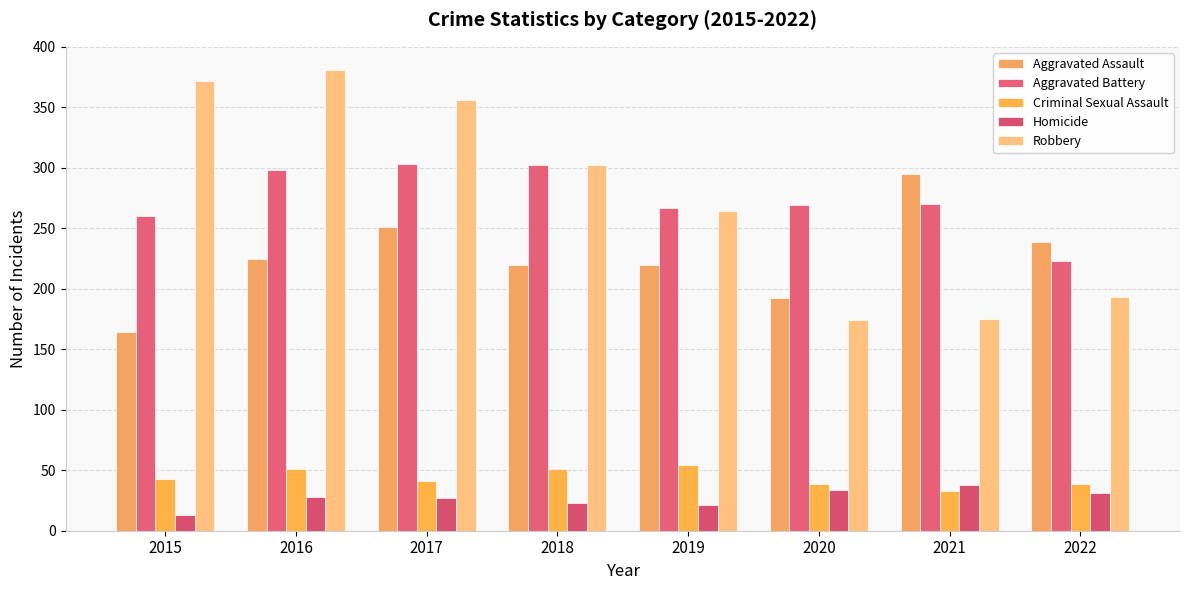

What is the spread (max minus min) of values at 2015?

359